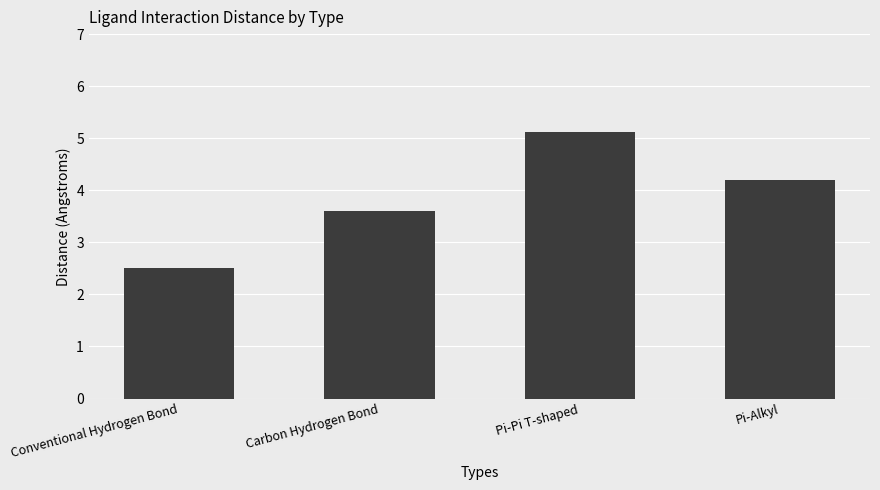

Rank the categories by value from lowest to highest.

Conventional Hydrogen Bond, Carbon Hydrogen Bond, Pi-Alkyl, Pi-Pi T-shaped